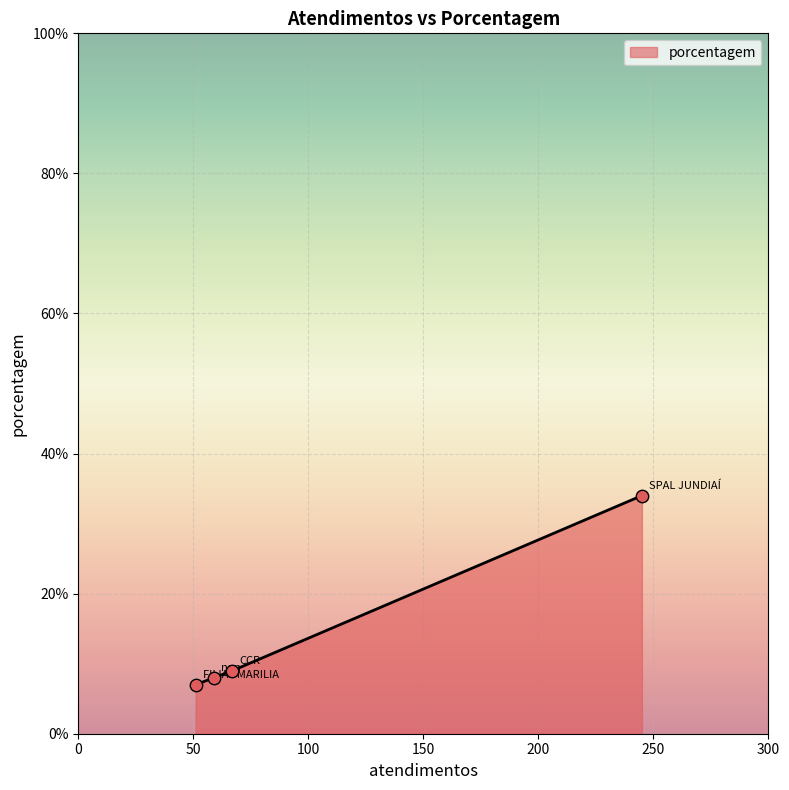

What is the maximum value shown in the chart?

34